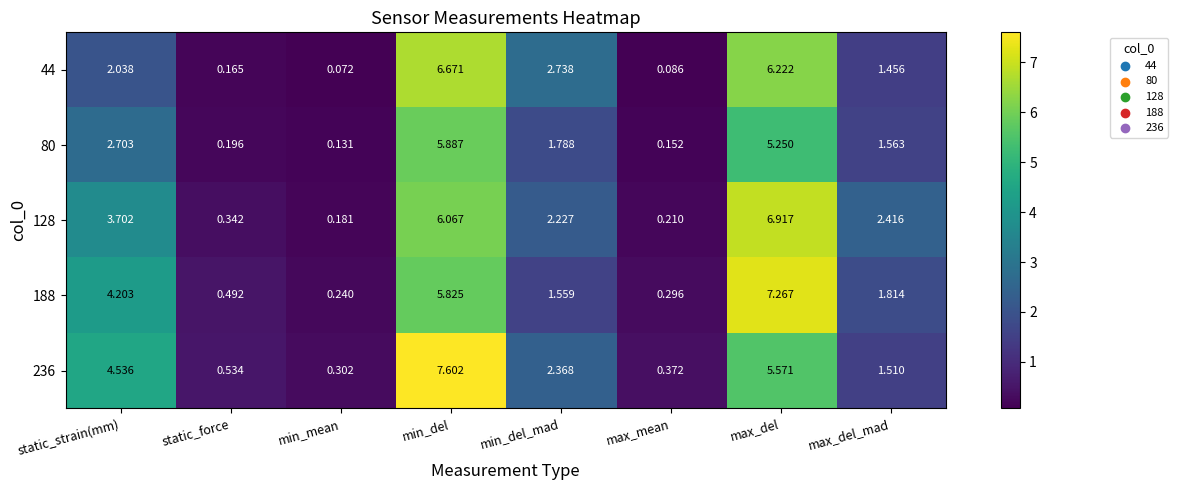

How many categories are shown in the chart?

8